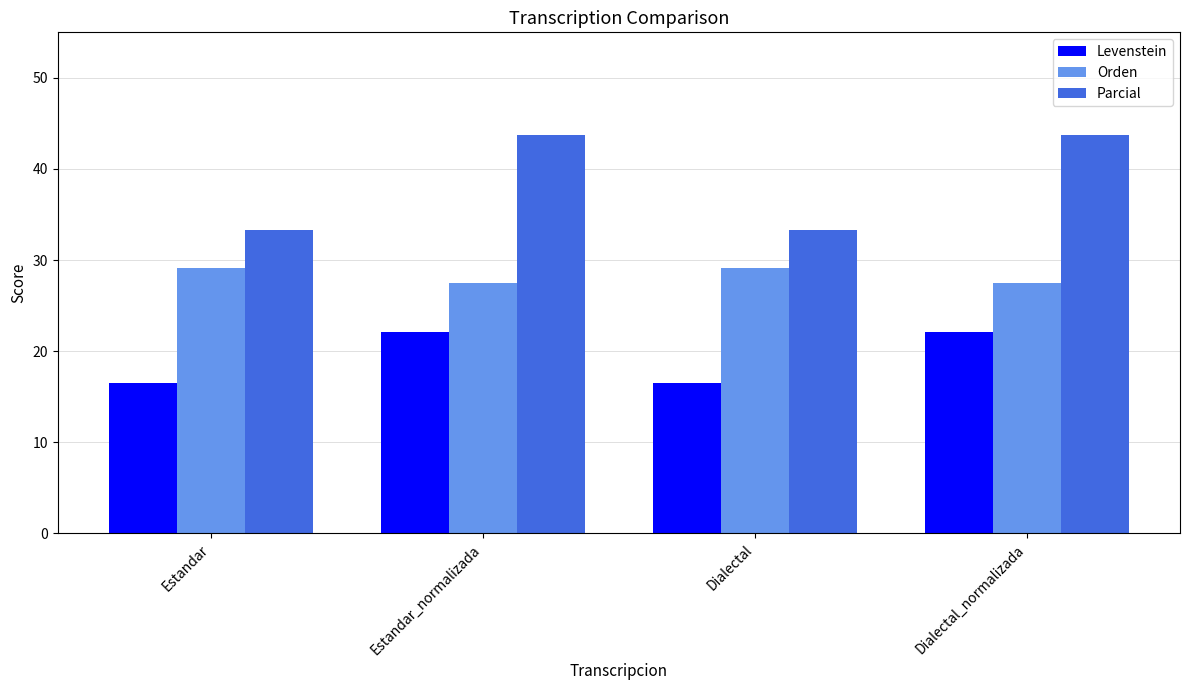

What are all the series names shown in the legend?

Levenstein, Orden, Parcial